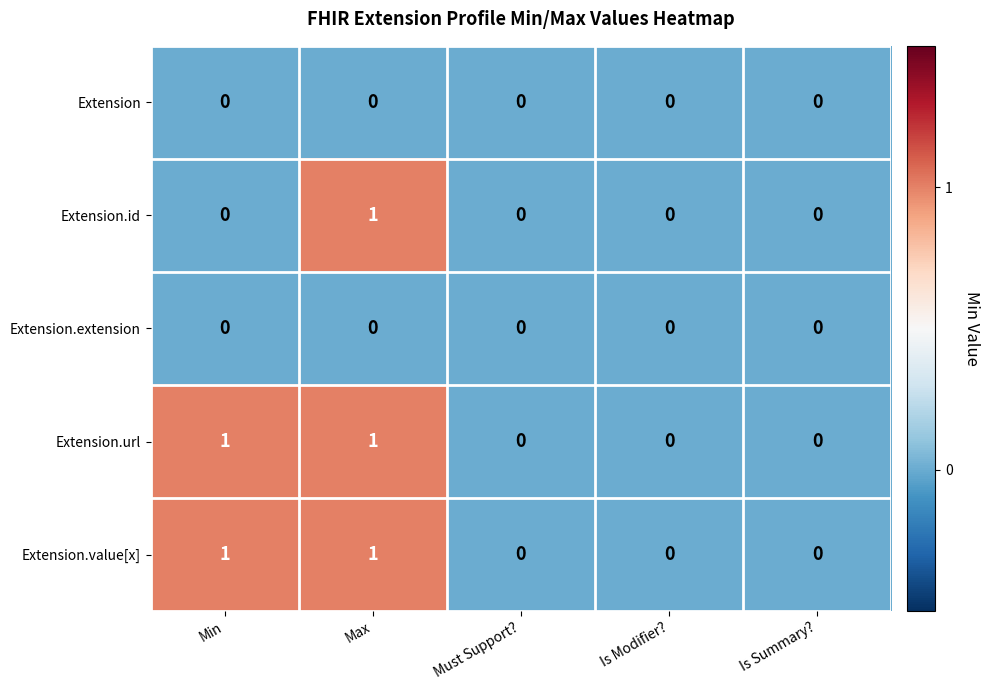

The Extension.id series shows 0 at Is Summary?. True or false?

True